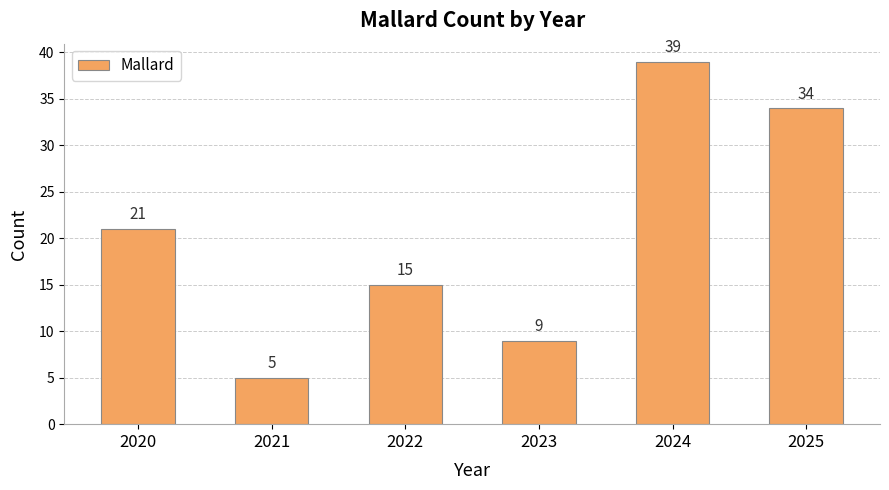

Rank the categories by value from highest to lowest.

2024, 2025, 2020, 2022, 2023, 2021